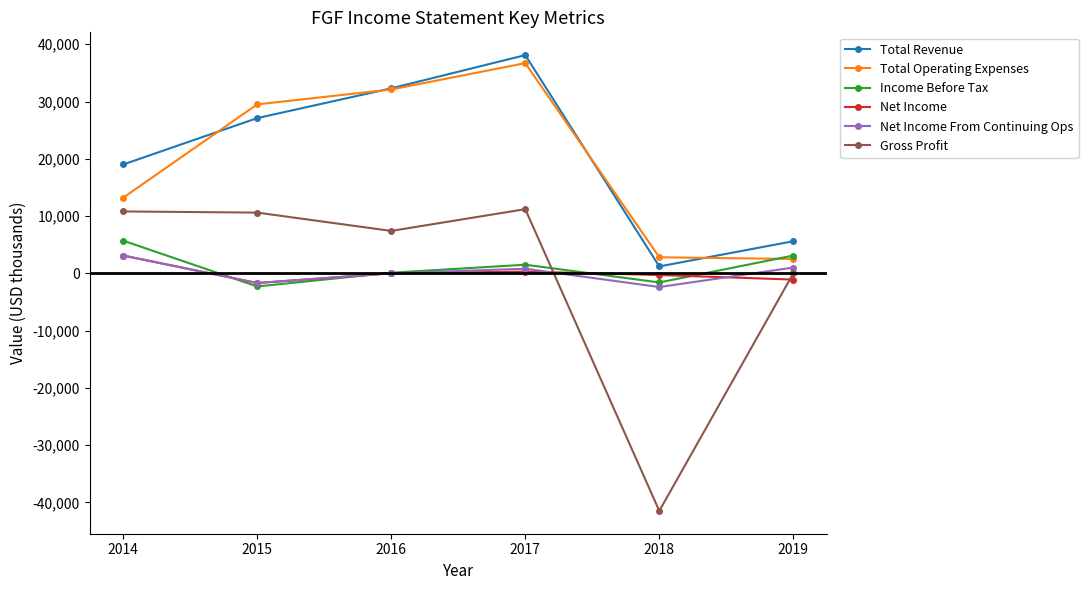

Which series ends up on top after the final intersection of Net Income and Net Income From Continuing Ops?

Net Income From Continuing Ops